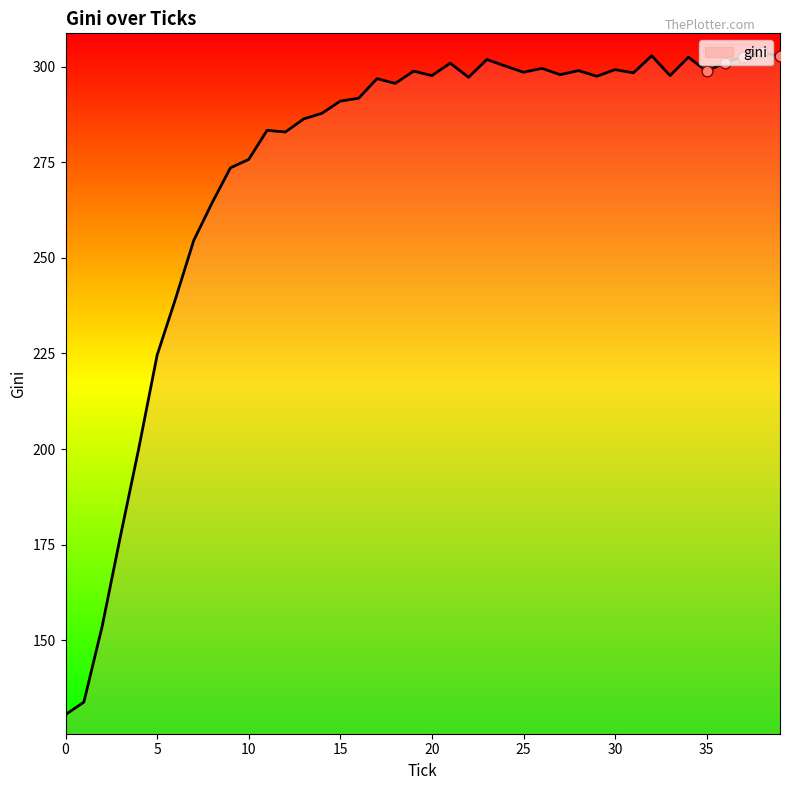

What is the minimum value shown in the chart?

130.6